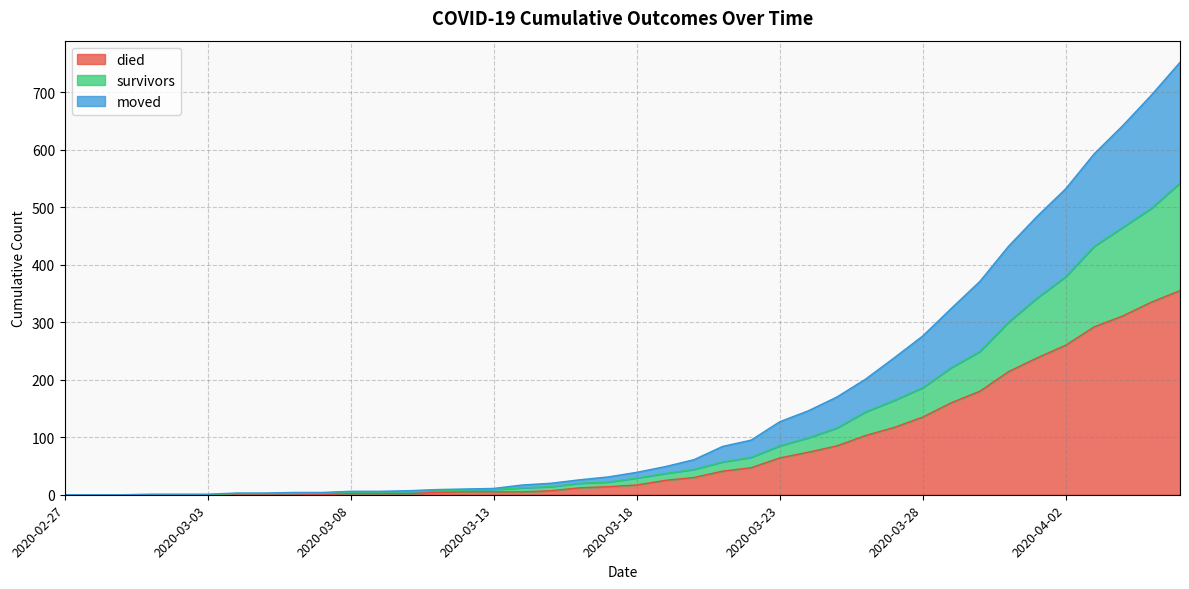

The value of died at 2020-03-03 is 0. True or false?

True